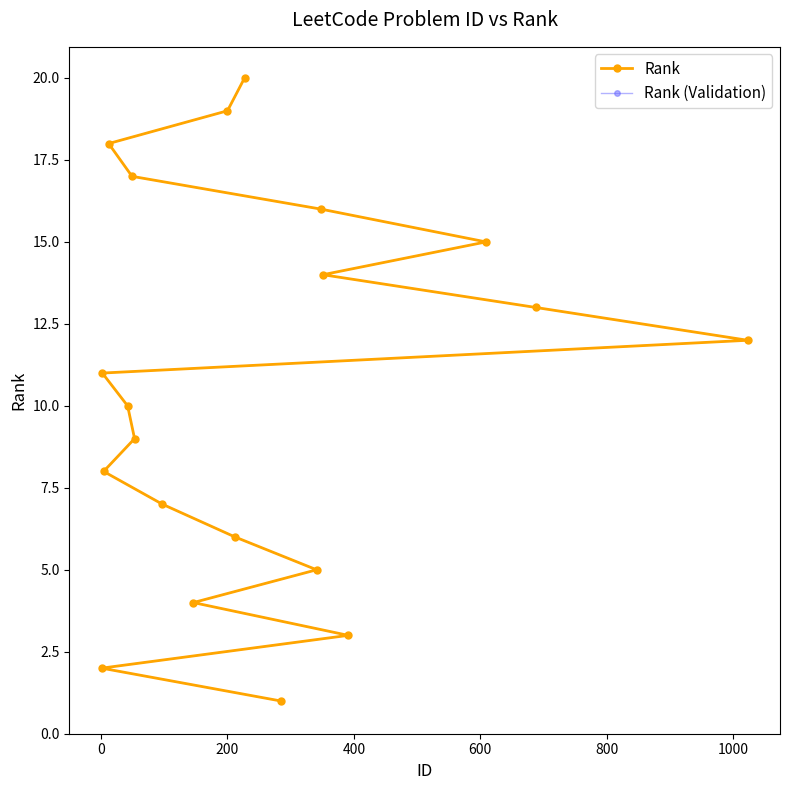

How many values in the Rank (Validation) series are below 11?

10